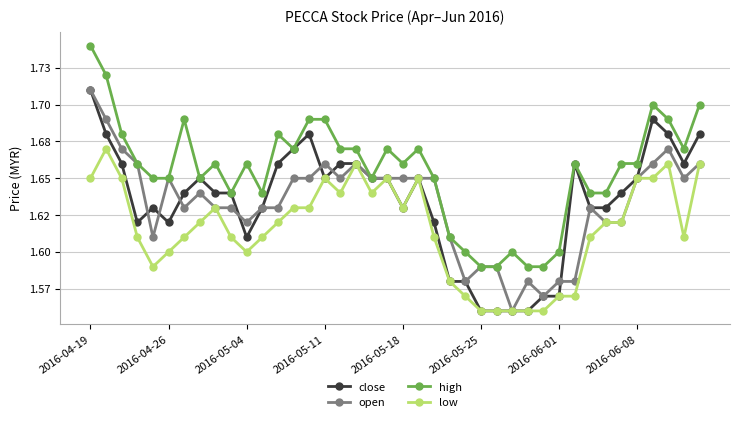

What are all the series names shown in the legend?

close, open, high, low